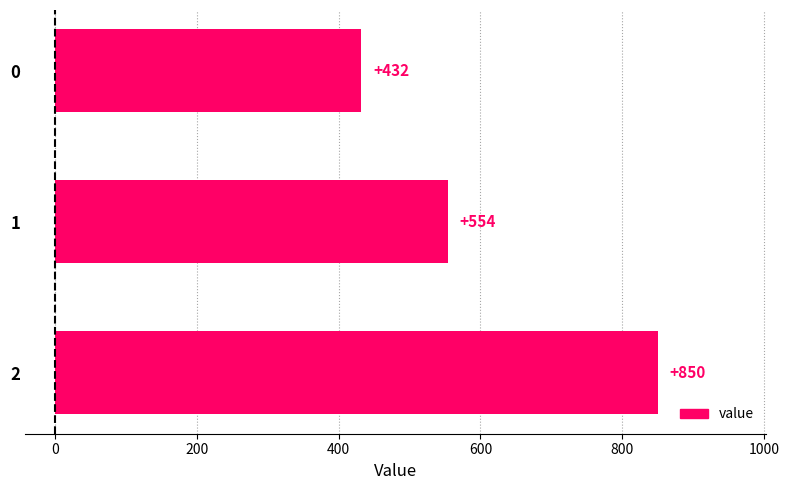

What is the value of the 3rd bar from the top?

850